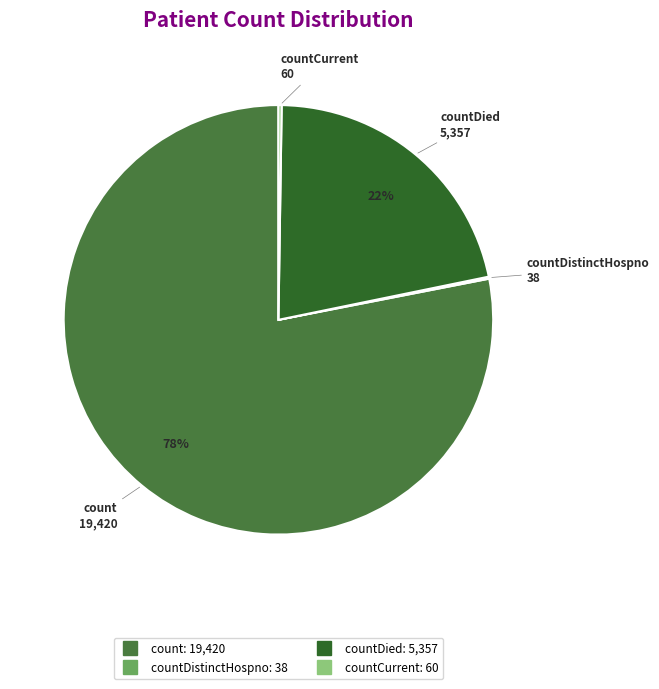

To the nearest percent, what is the difference between the largest and smallest slice percentages?

78%